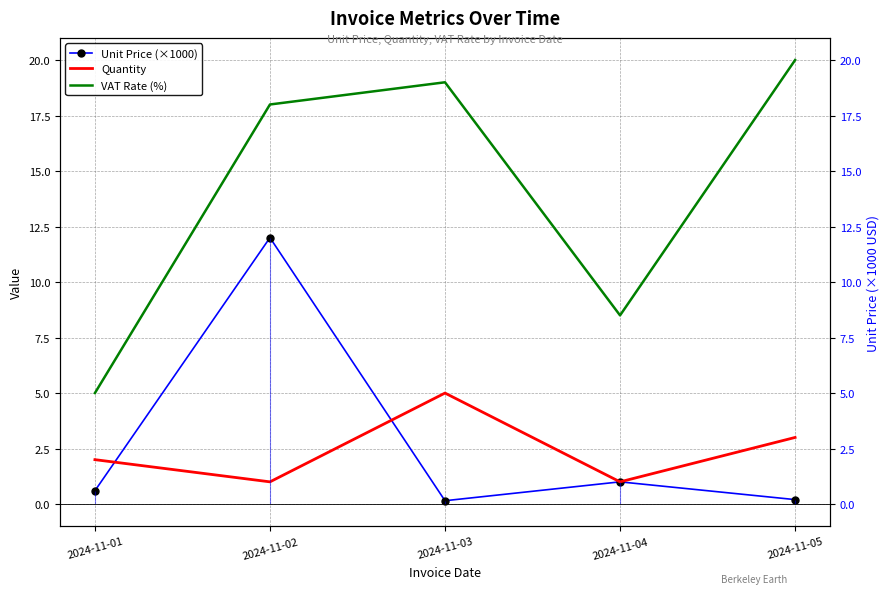

How many interior local valleys does the Unit Price (×1000) series have?

1